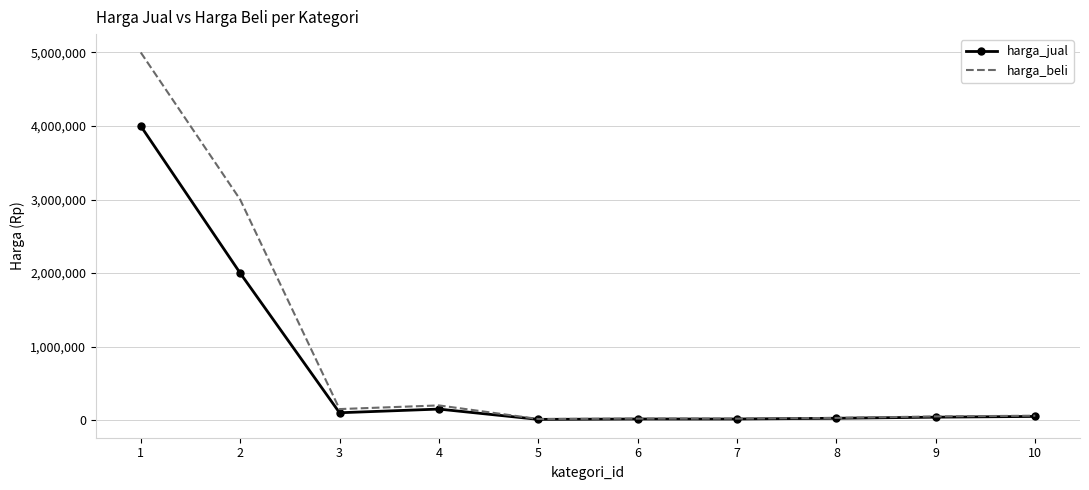

What is the maximum value shown in the chart?

5000000